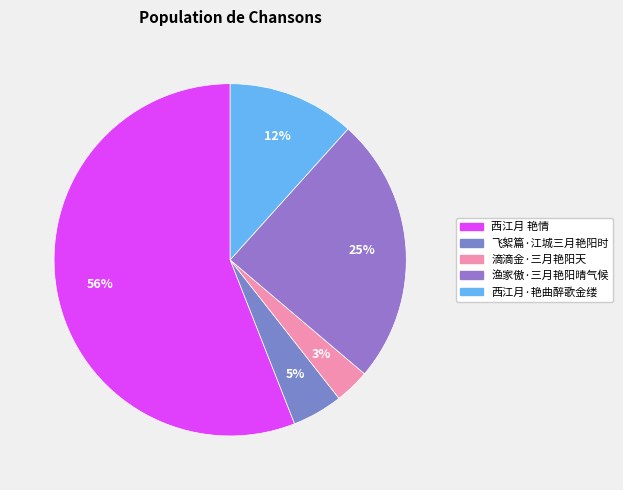

To the nearest percent, what portion does 西江月 艳情 represent?

56%